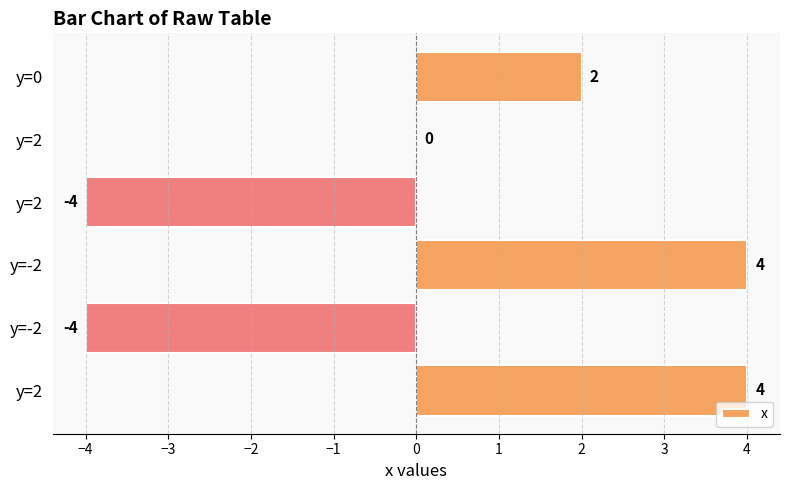

Count the number of categories in the chart.

6